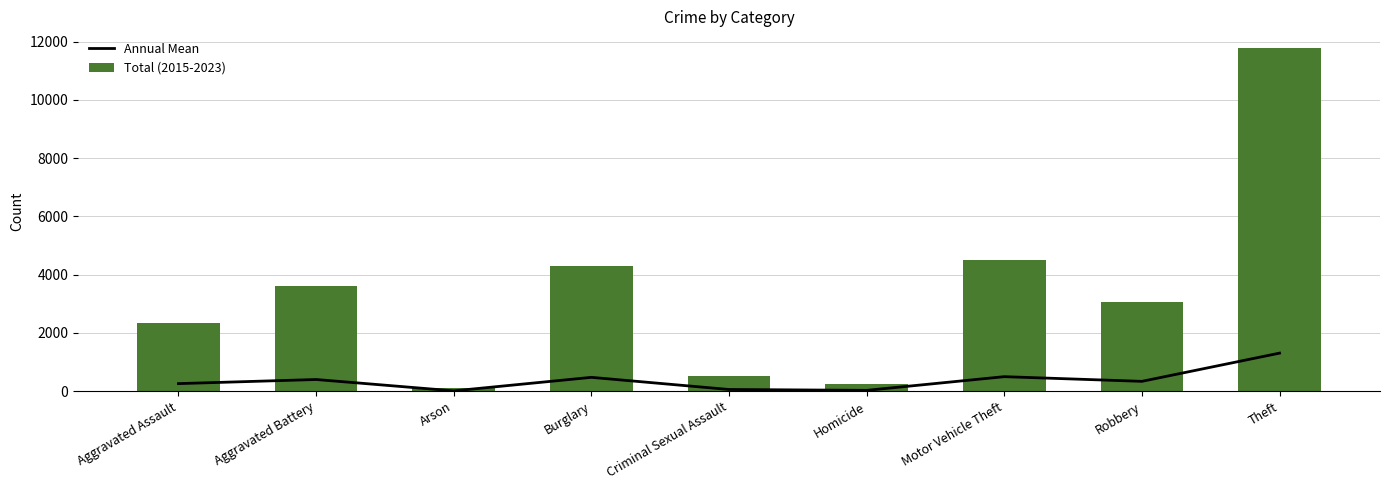

What is the difference between the Total (2015-2023) values at Criminal Sexual Assault and Aggravated Assault?

1814